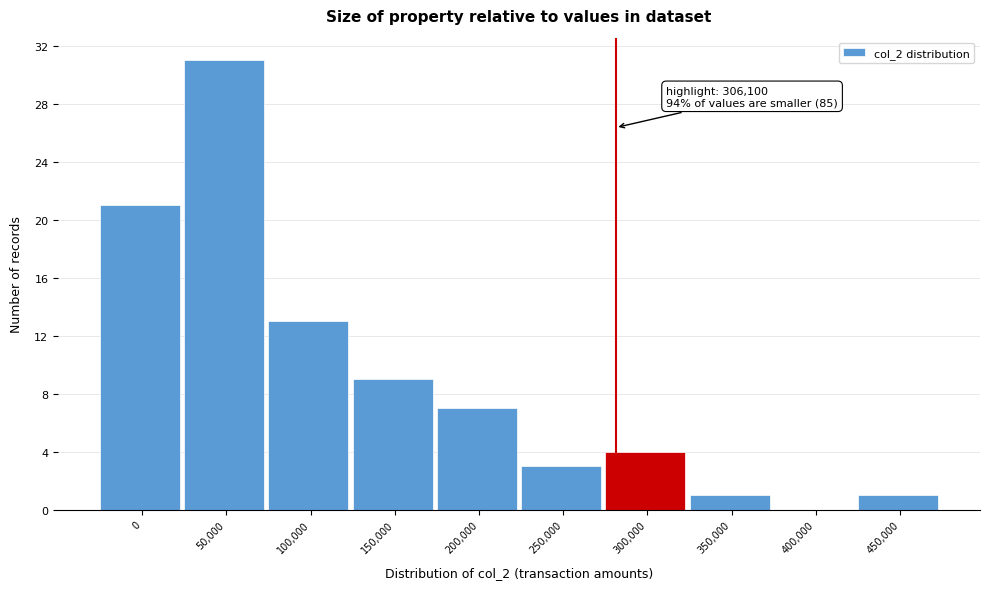

Reading left to right, list all the values displayed in this chart.

0=21	50,000=31	100,000=13	150,000=9	200,000=7	250,000=3	300,000=4	350,000=1	400,000=0	450,000=1